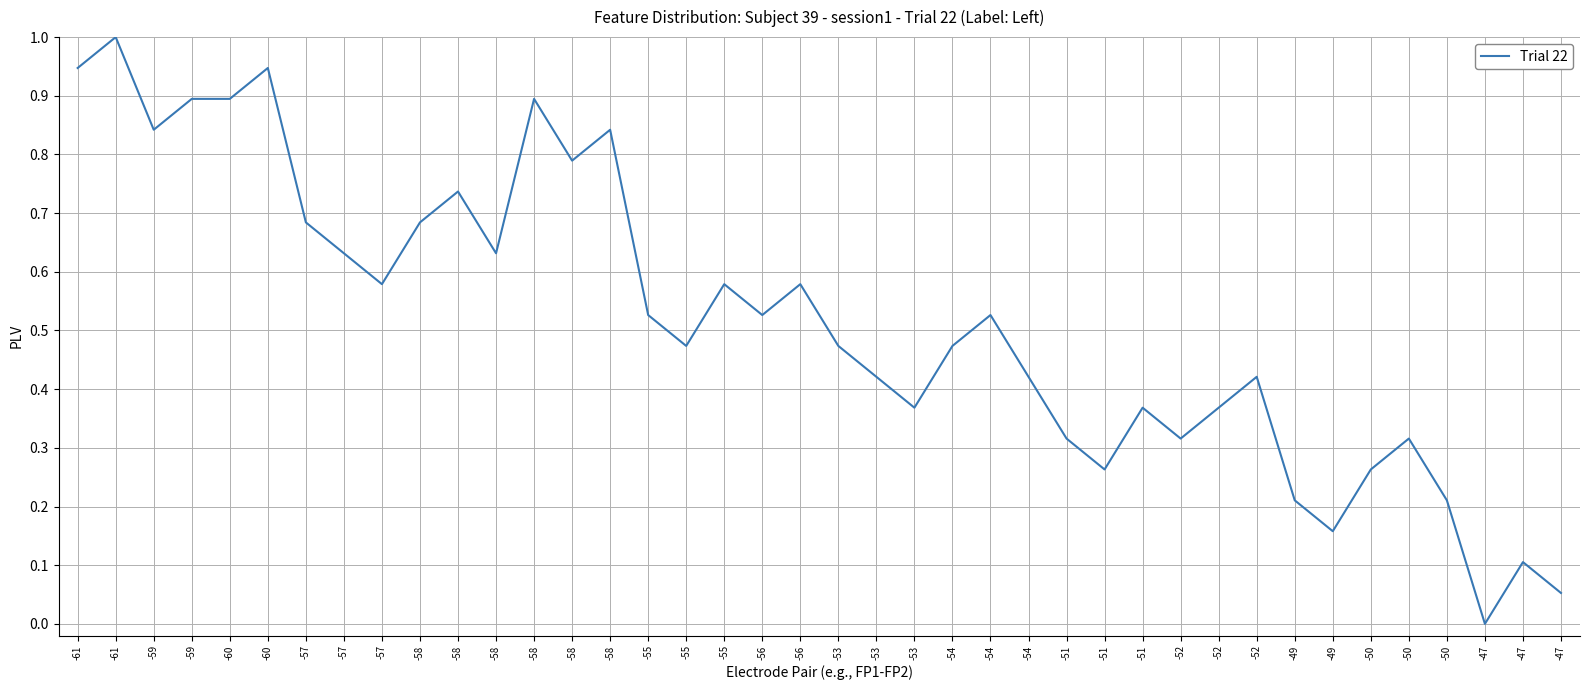

How many positive values are there?

39